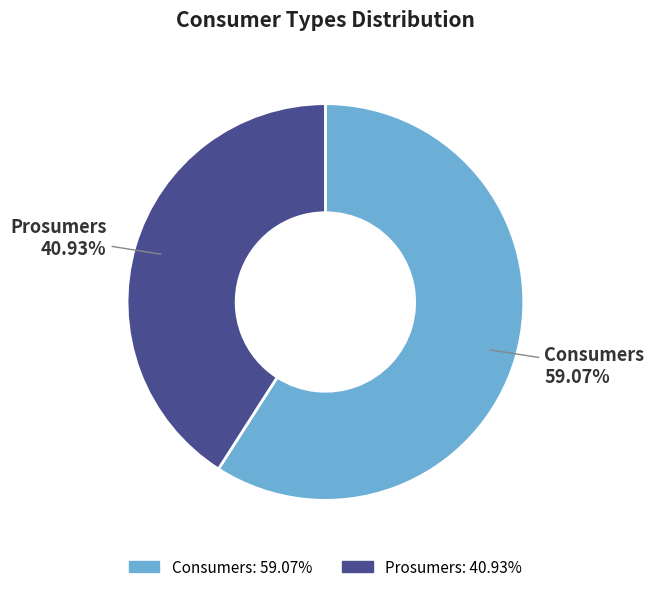

To the nearest percent, what is the difference between the Prosumers and Consumers slice percentages?

18%